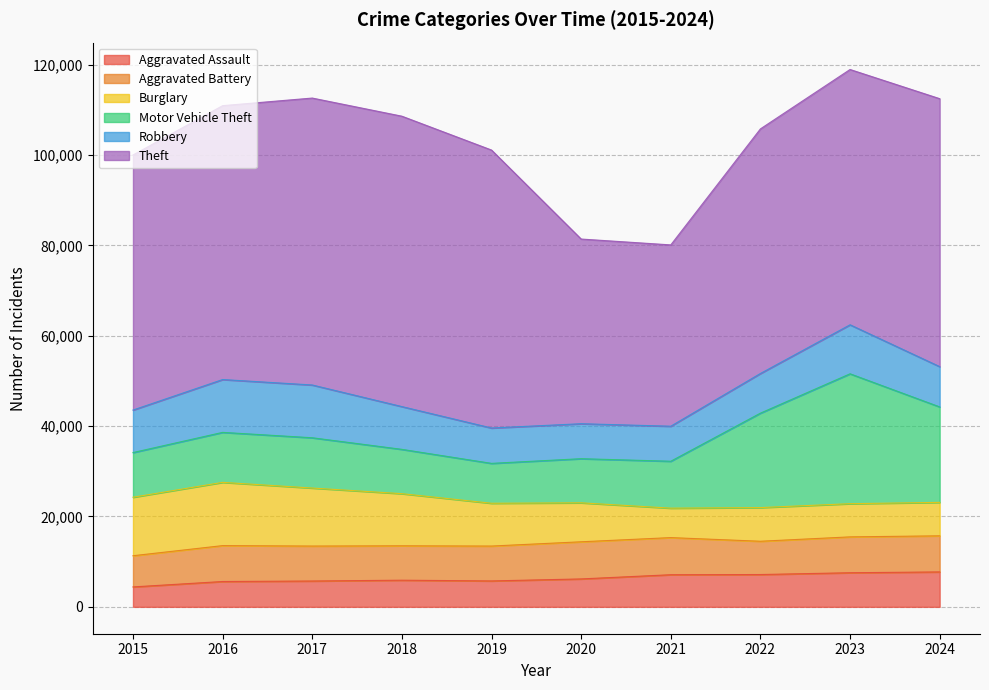

How many values in the Theft series exceed 59292?

4